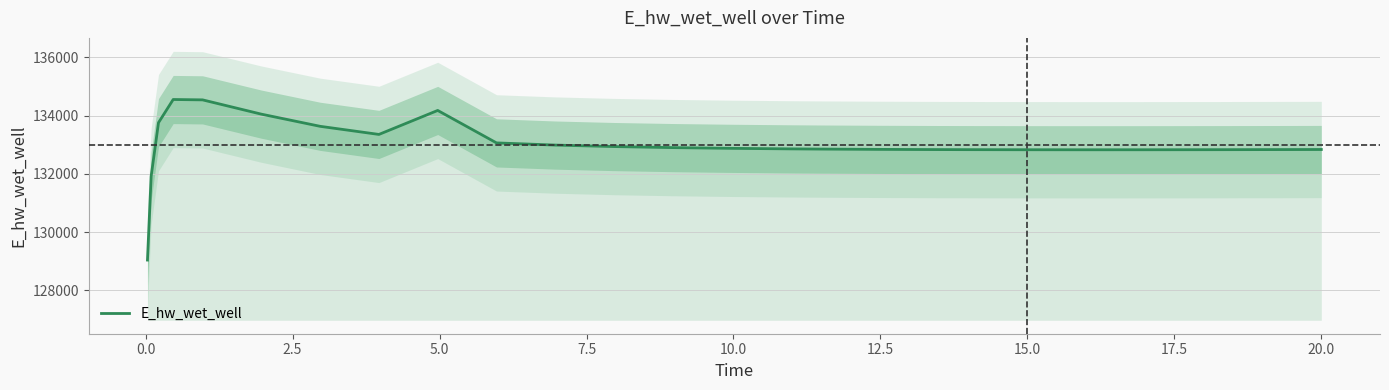

How many interior local valleys (lower than both neighbors) does the data have?

2